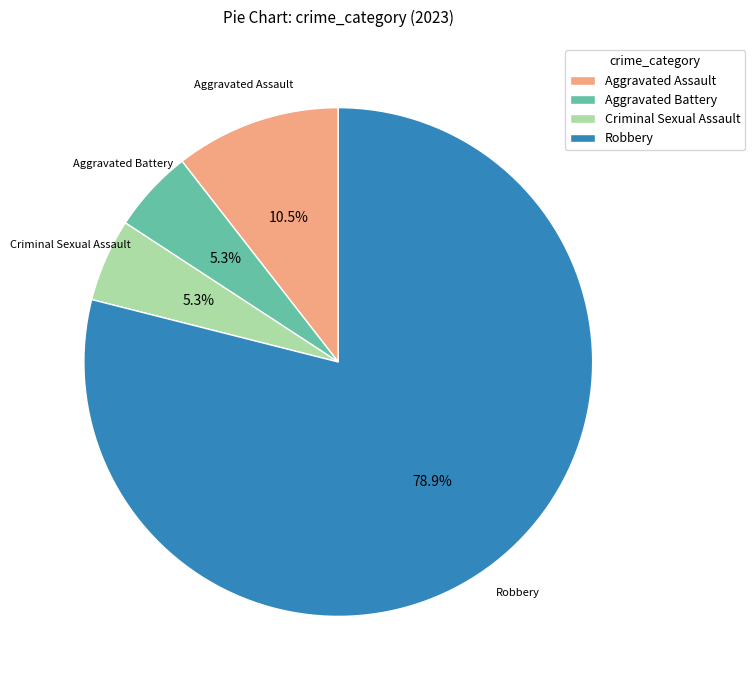

Does any single category account for the majority?

Yes